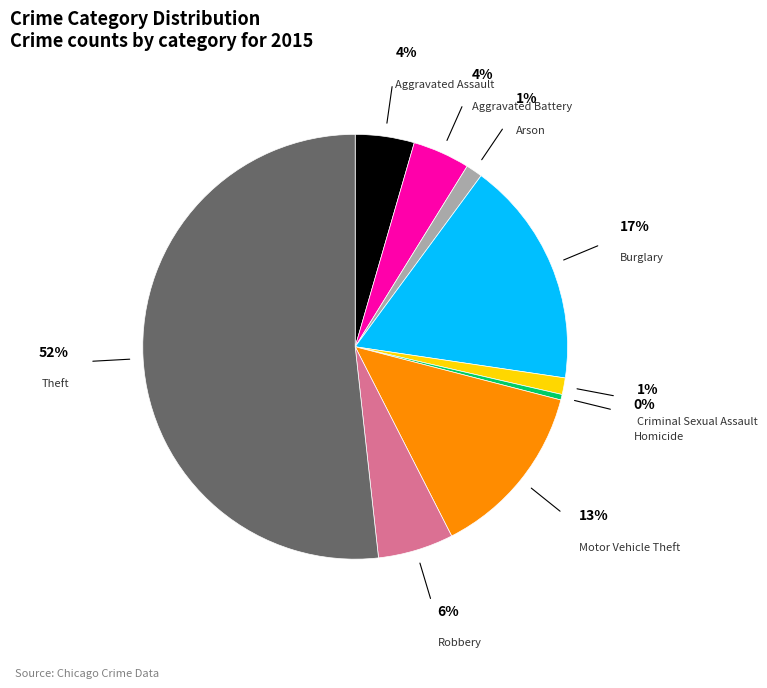

True or false: Theft accounts for 44% of the total.

False